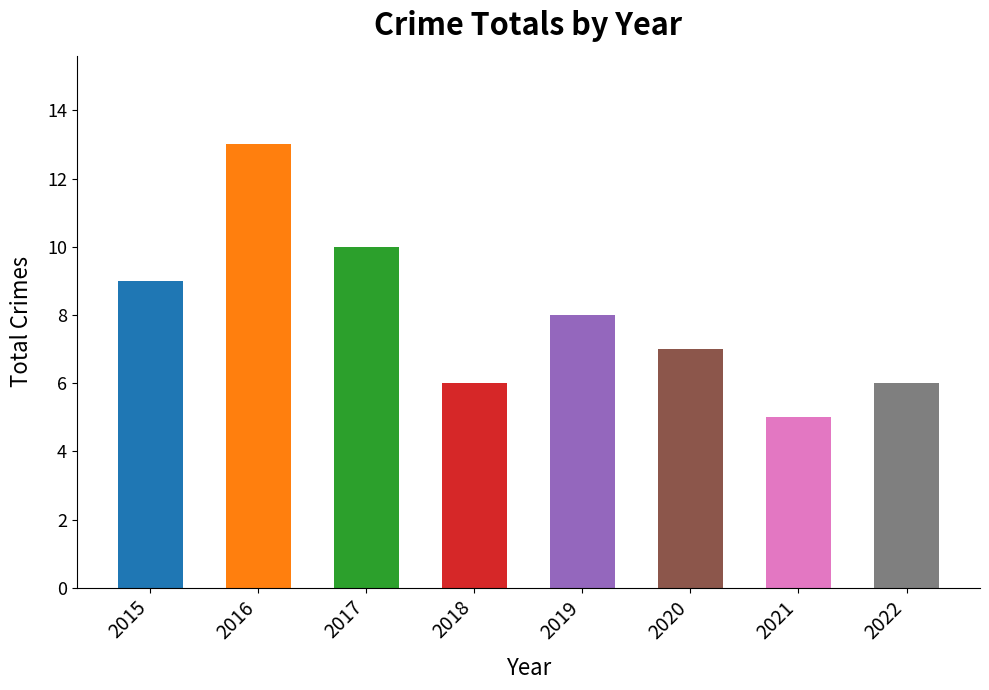

Reading right to left, transcribe all the data shown in this chart.

6	5	7	8	6	10	13	9